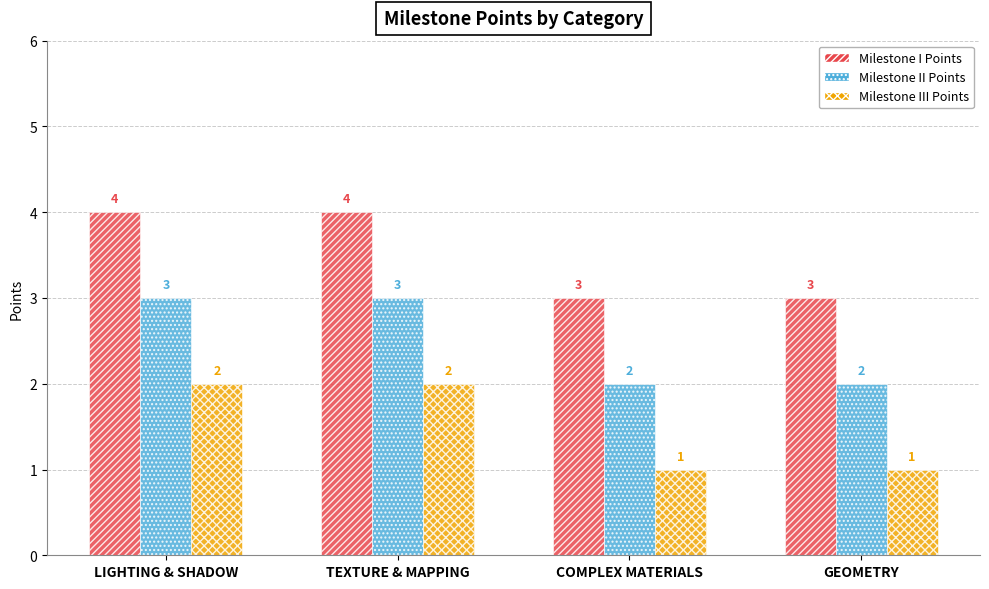

What is the total value across all series at GEOMETRY?

6